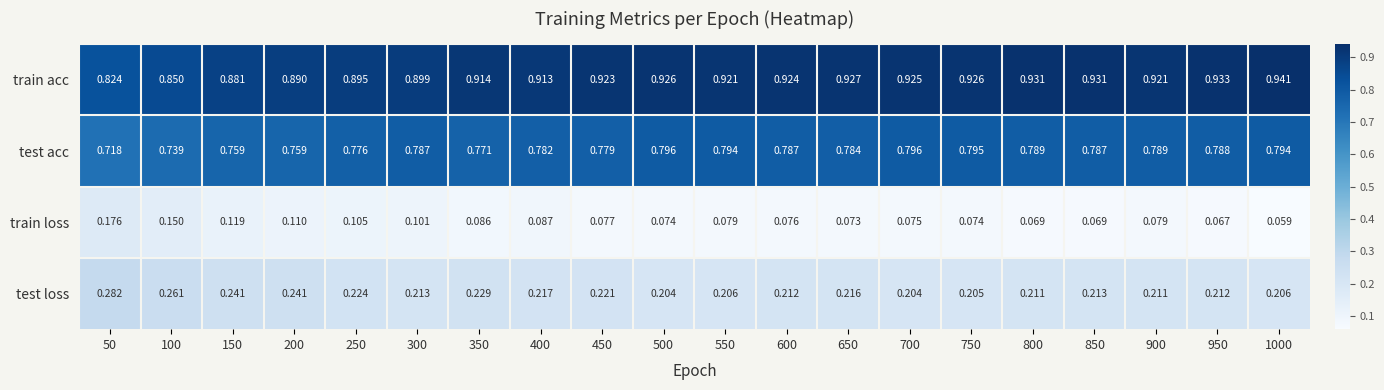

Rank the series by their average value, from highest to lowest.

train acc, test acc, test loss, train loss